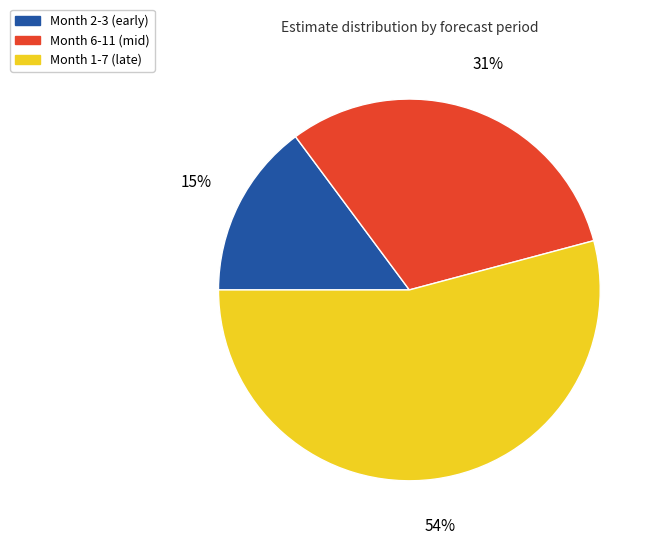

Count the number of slices in the pie.

3